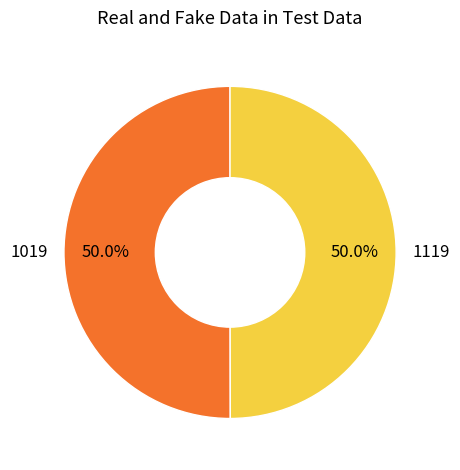

Do 1019 and 1119 together represent more than half of the pie?

Yes